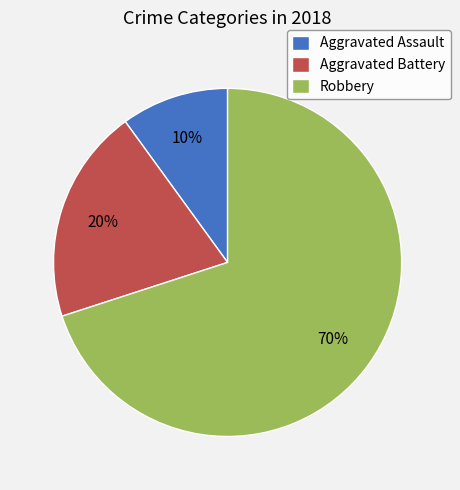

What percentage is the Aggravated Battery slice, to the nearest percent?

20%